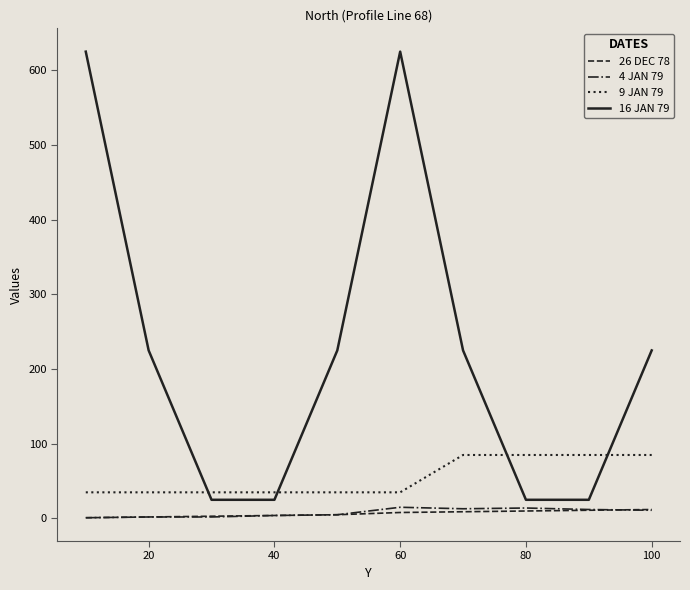

What is the greatest value displayed?

625